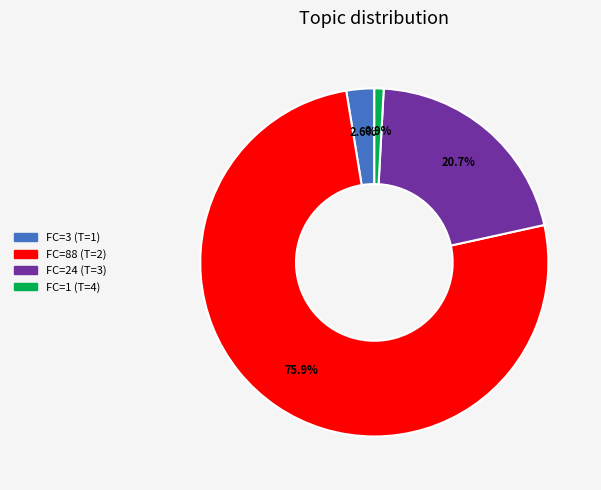

Is there any slice that represents more than half of the pie?

Yes